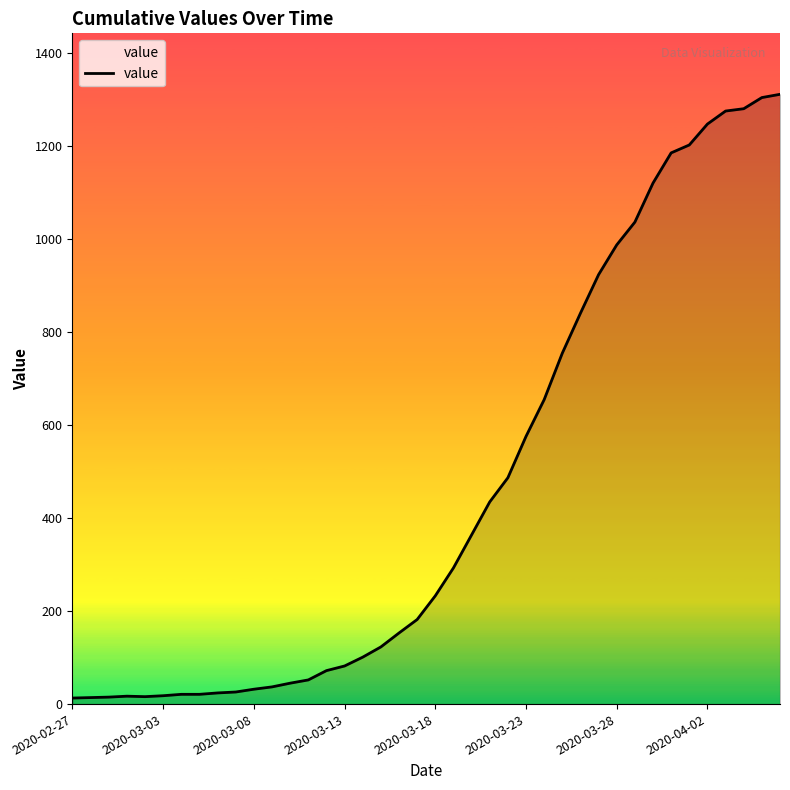

What is the greatest value displayed?

1312